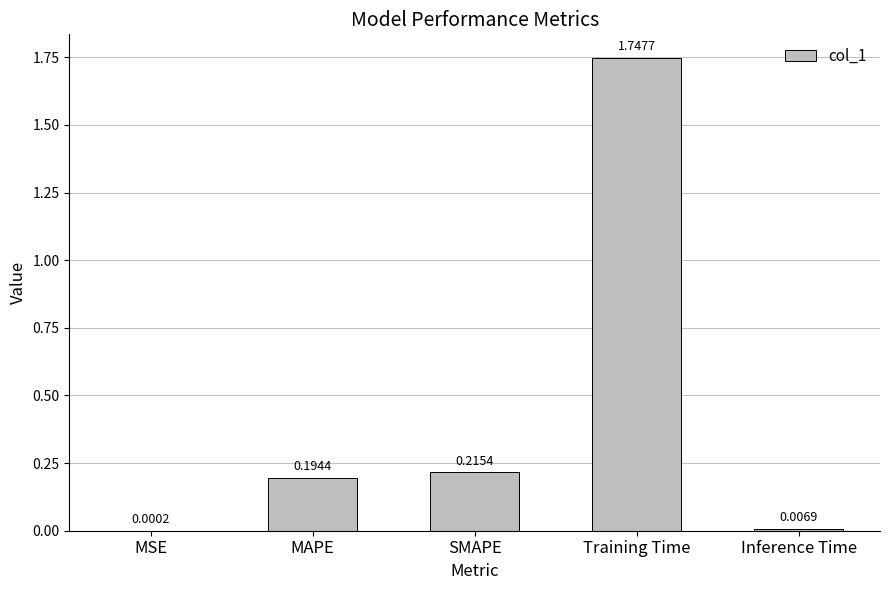

Which label corresponds to the largest value in the chart?

Training Time